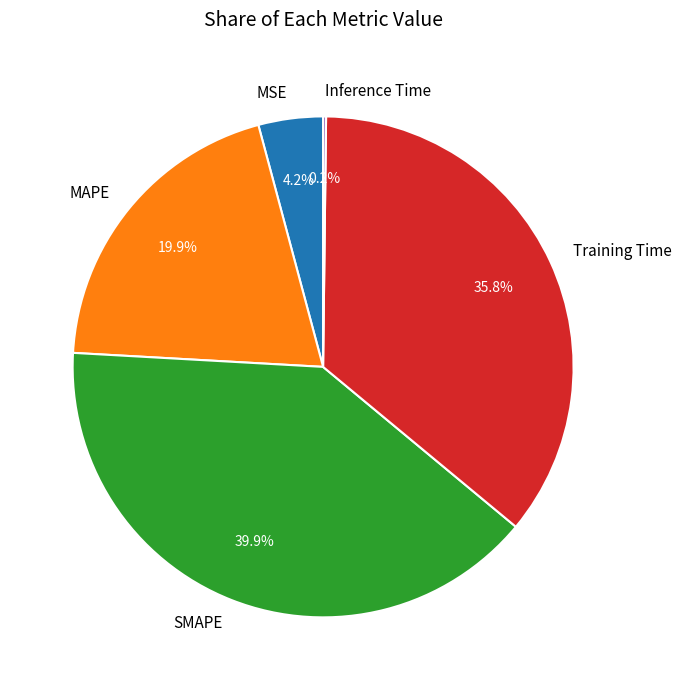

Between SMAPE and Training Time, which is larger?

SMAPE